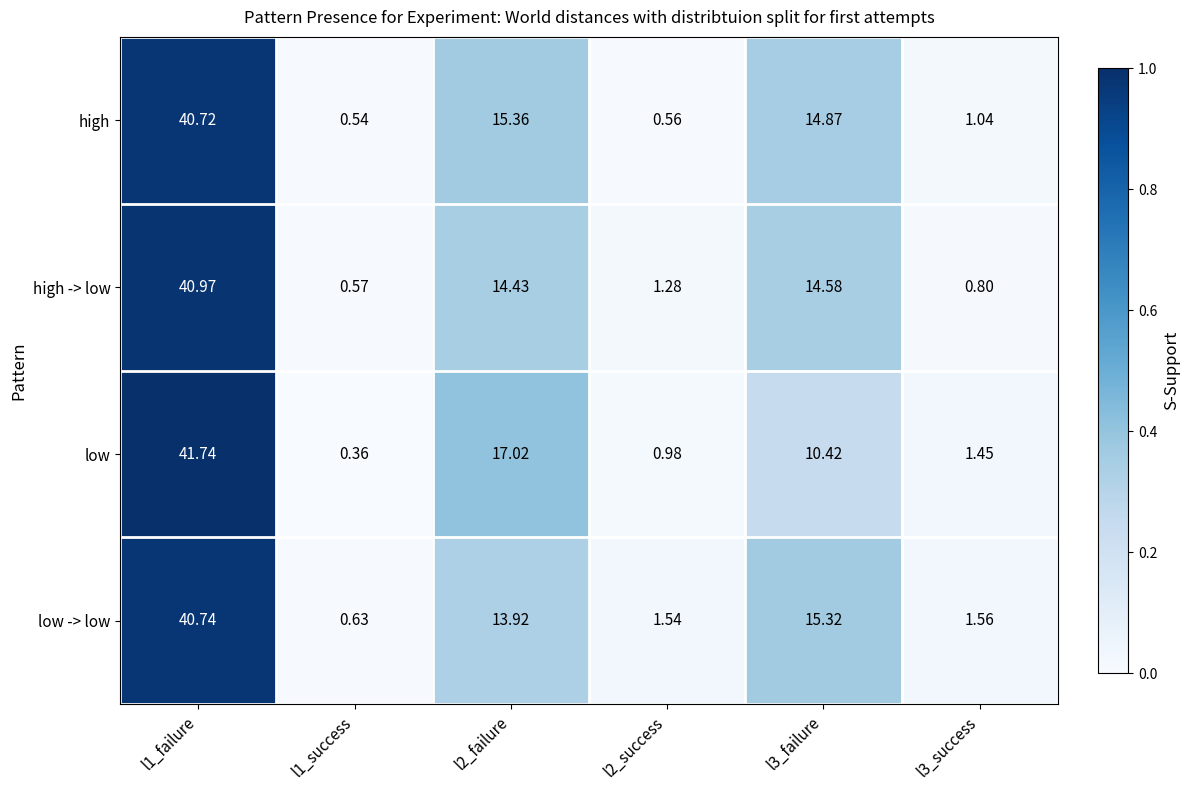

What is the total value across all series at l2_failure?

60.7